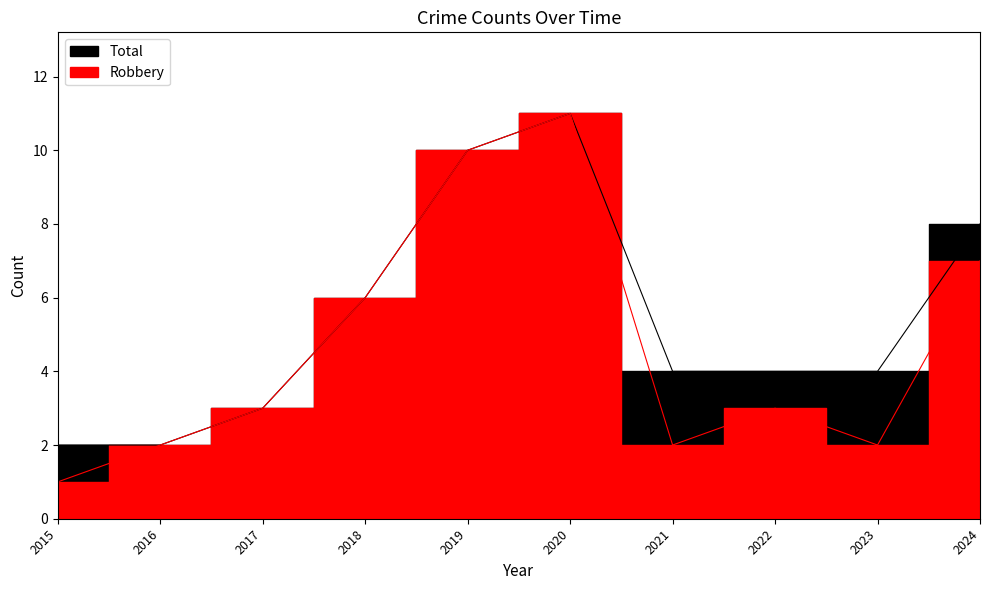

Which series has the largest range (max minus min)?

Robbery